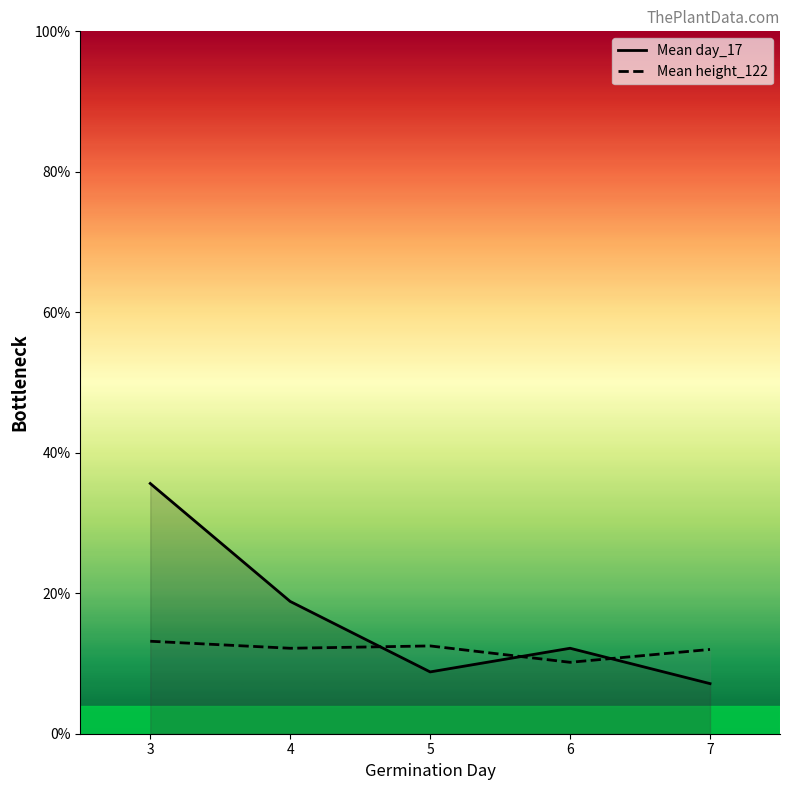

At which label does Mean height_122 first exceed 12?

3